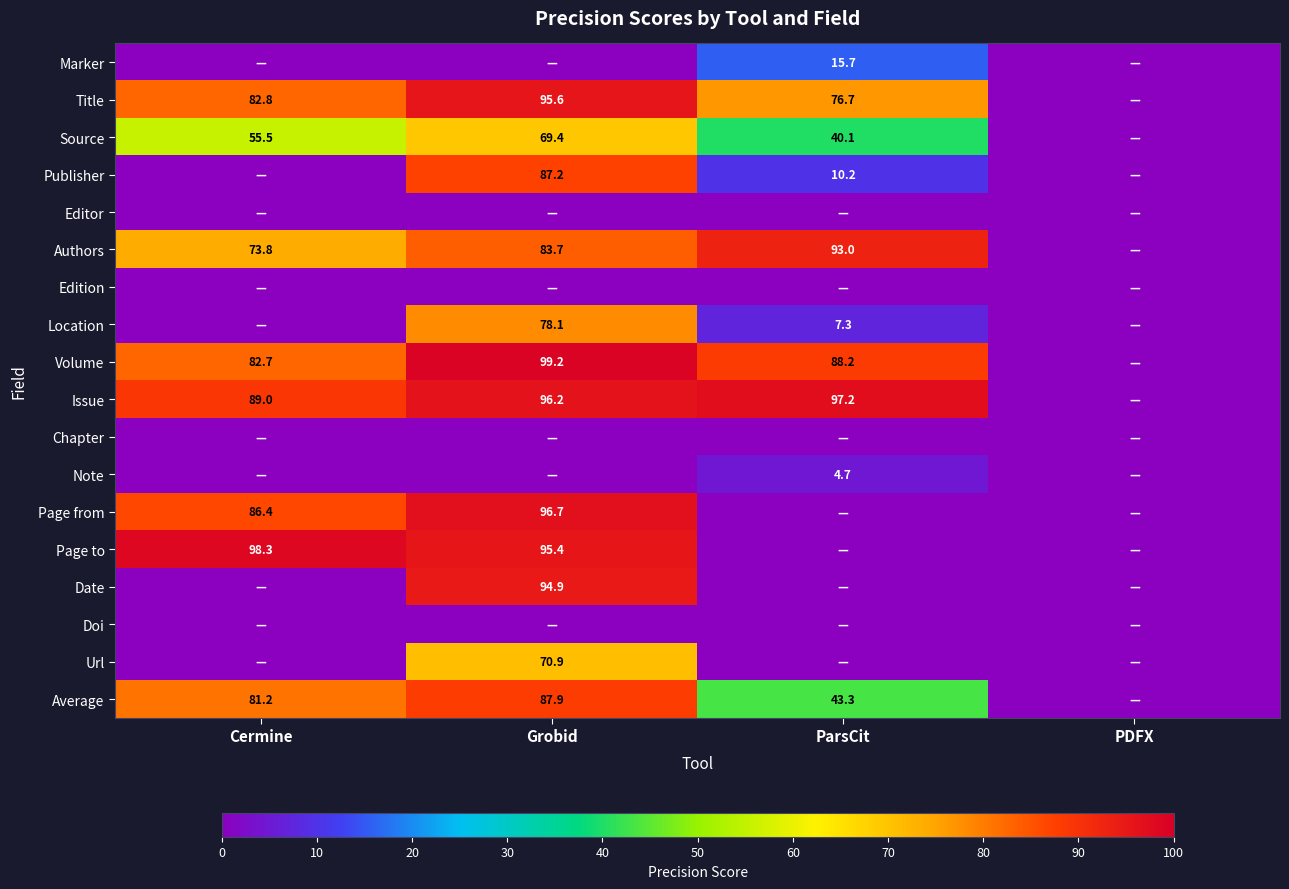

What is the difference between the Authors values at ParsCit and Grobid?

9.3